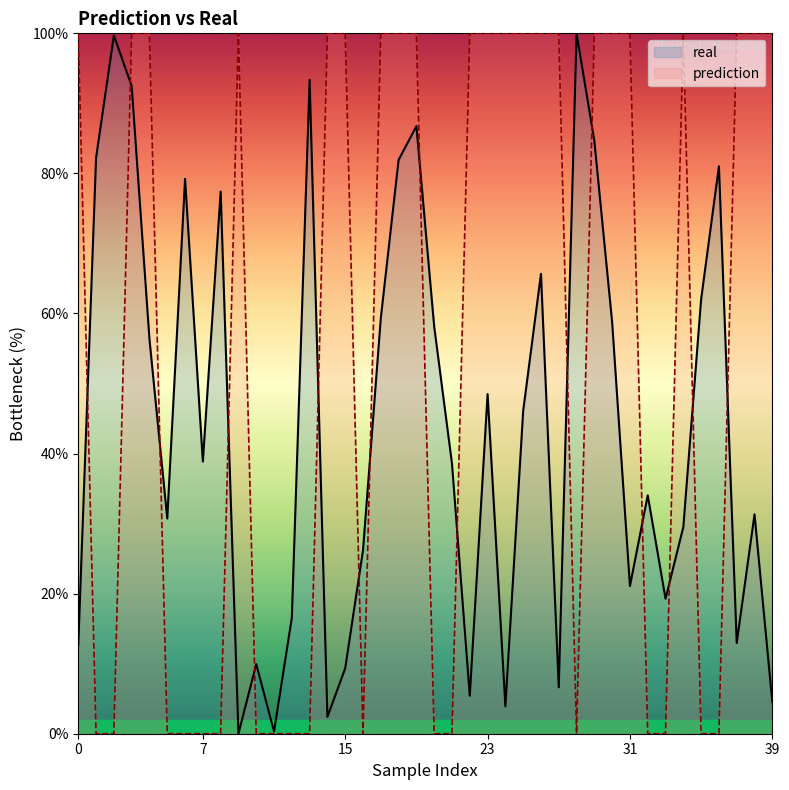

The prediction series shows 0.0 at 7. True or false?

True